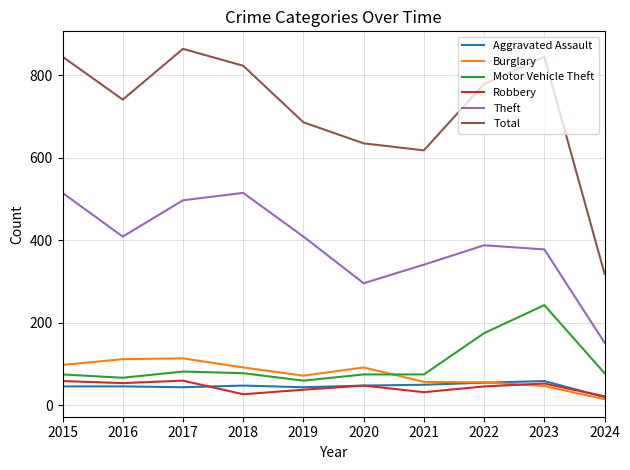

What are all the series names shown in the legend?

Aggravated Assault, Burglary, Motor Vehicle Theft, Robbery, Theft, Total